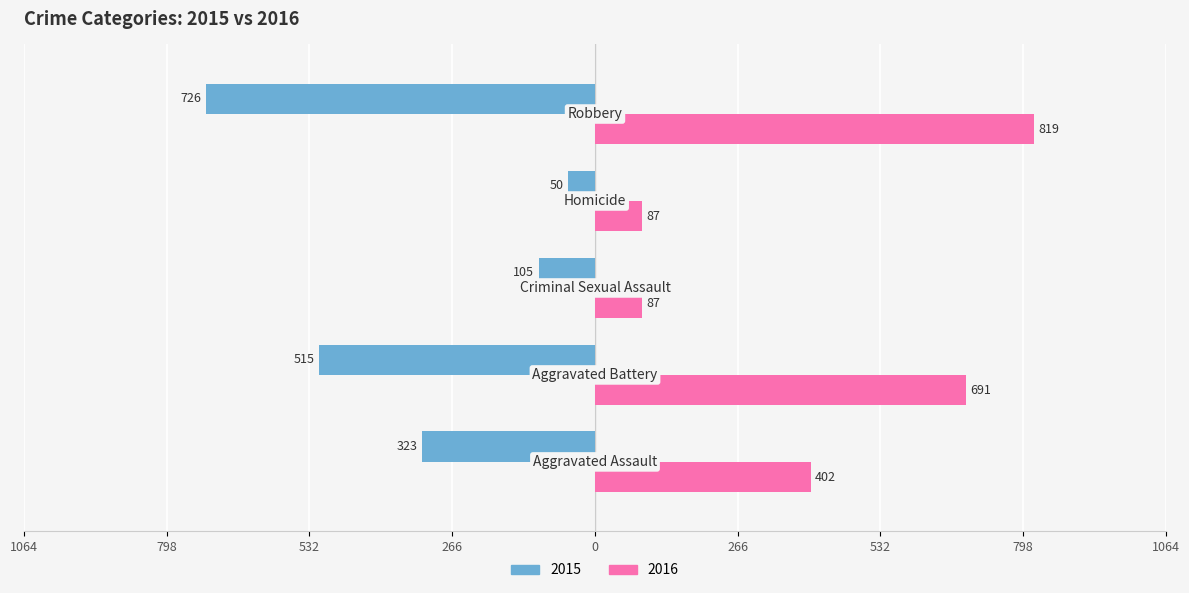

What are all the series names shown in the legend?

2015, 2016